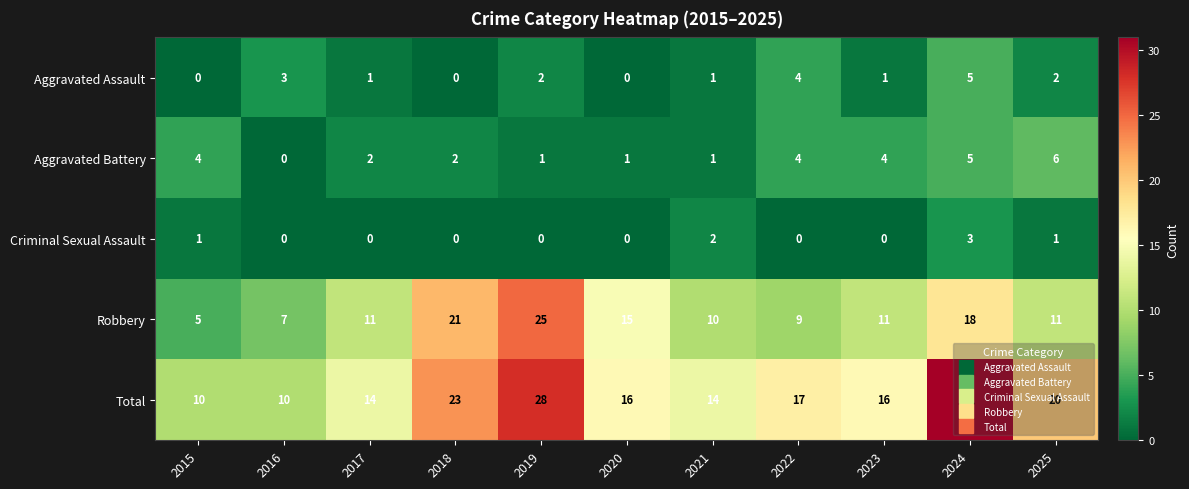

The Aggravated Assault series shows 5 at 2016. True or false?

False